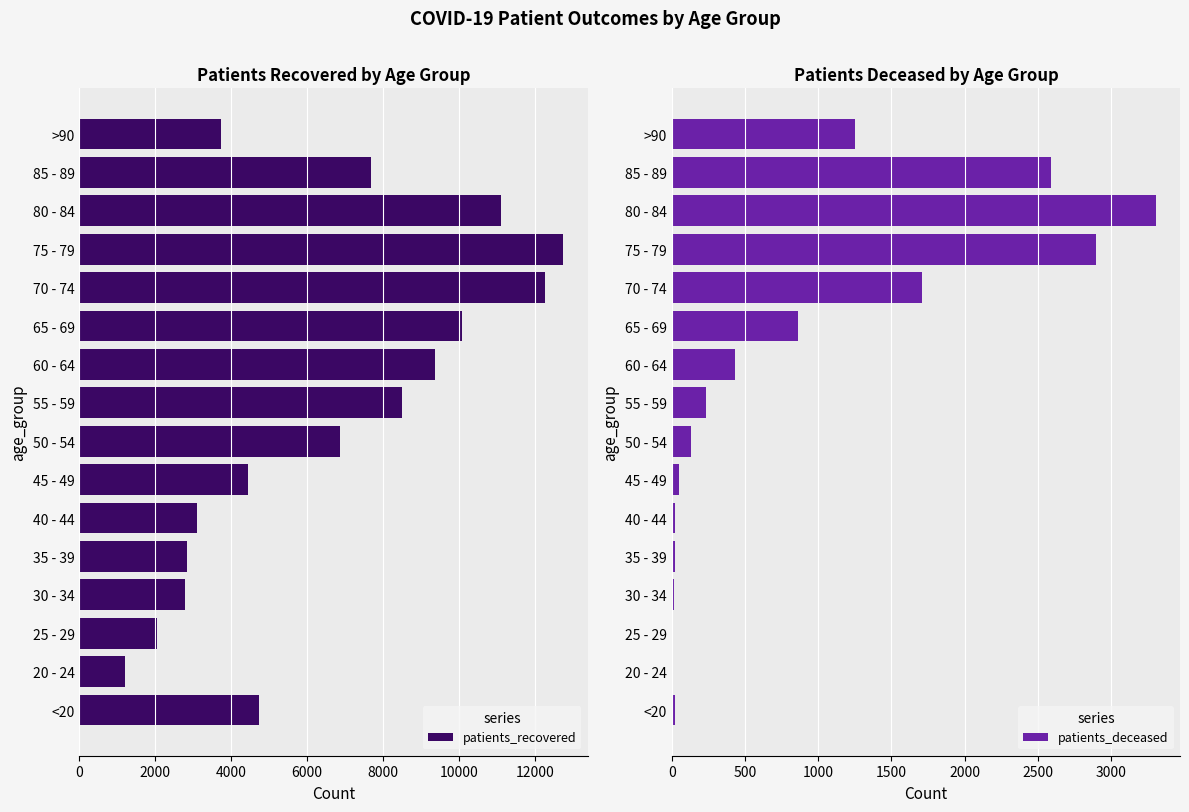

What is the value of the patients_recovered bar at the 8th from the left?

6852